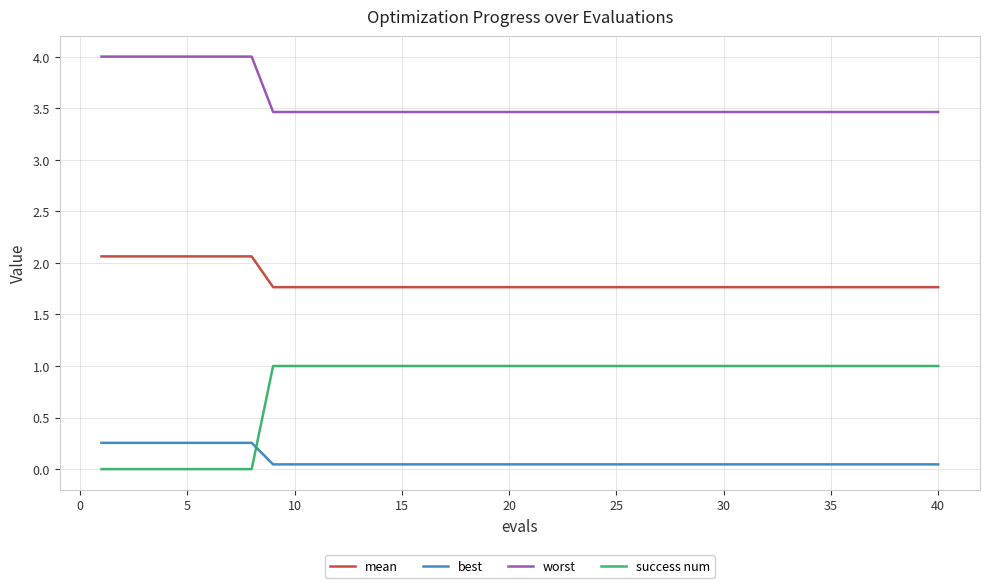

What is the difference between the maximum and minimum values in the worst series?

0.5